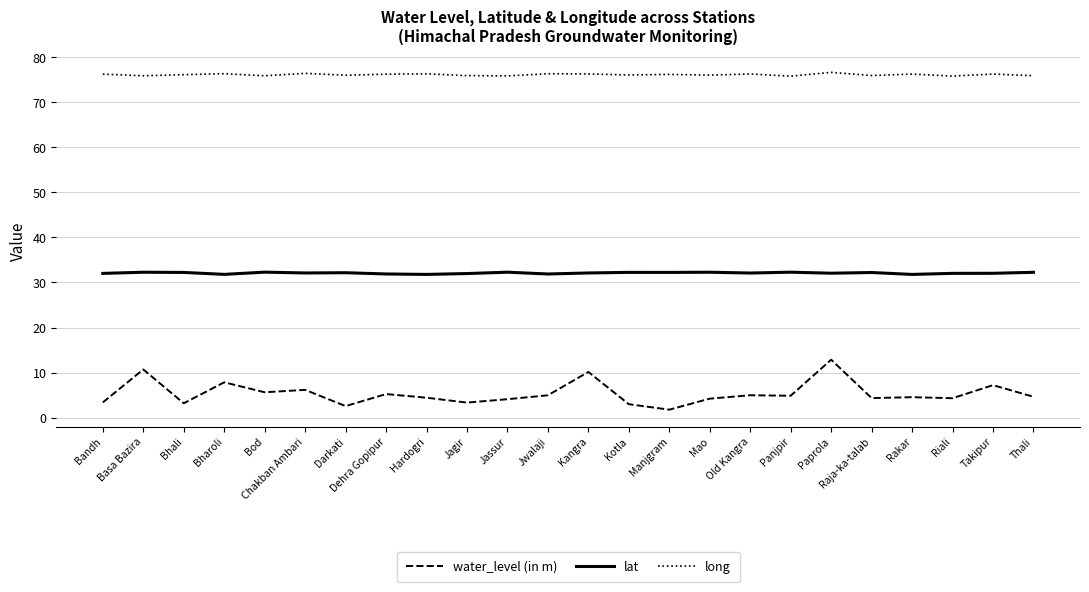

Which series has the widest spread of values?

water_level (in m)